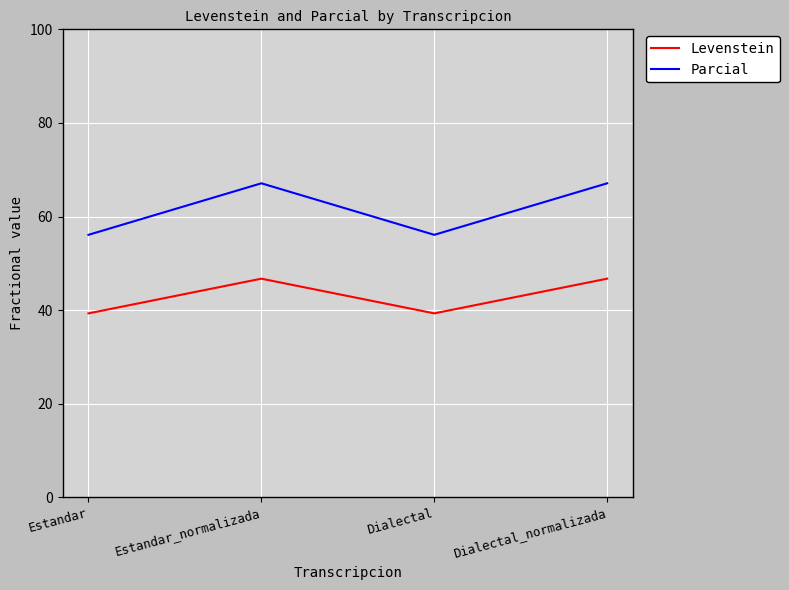

At how many categories does at least one series exceed 57?

2